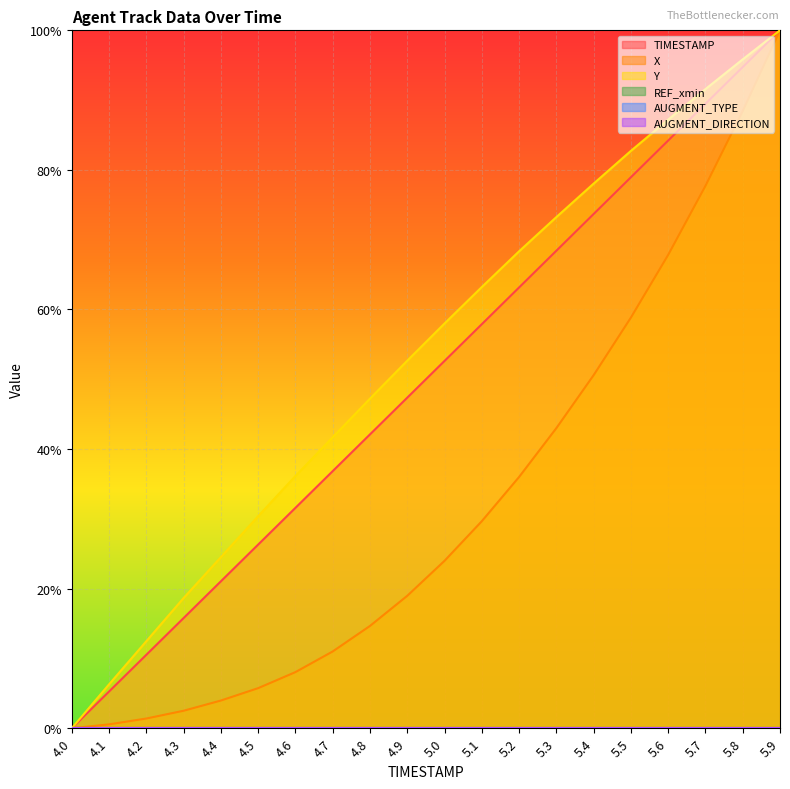

Is it true that TIMESTAMP equals 0.9 at 5.0?

False